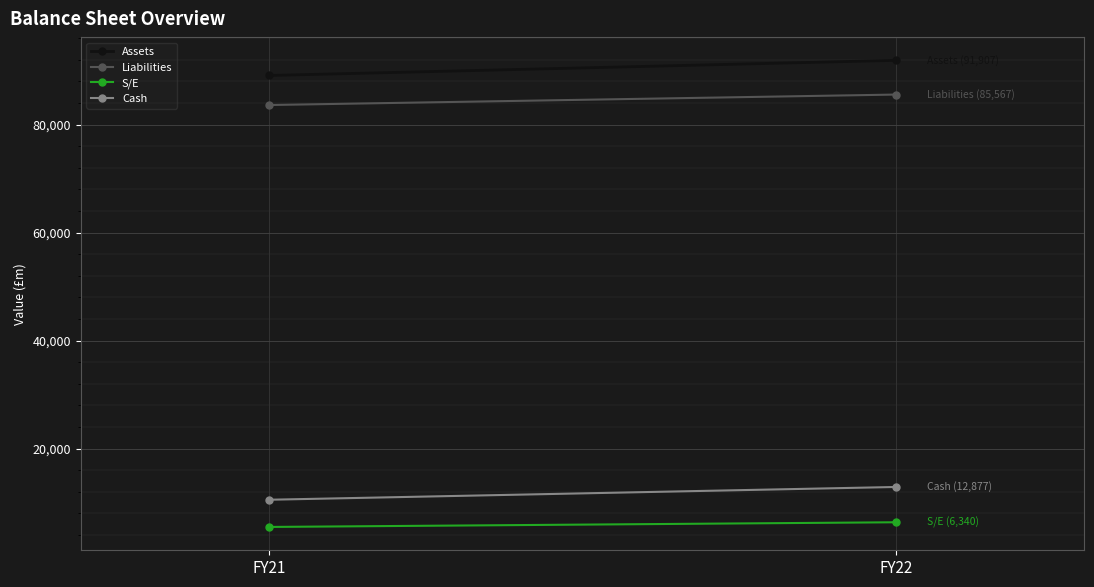

Which label corresponds to the smallest value in the chart?

FY21